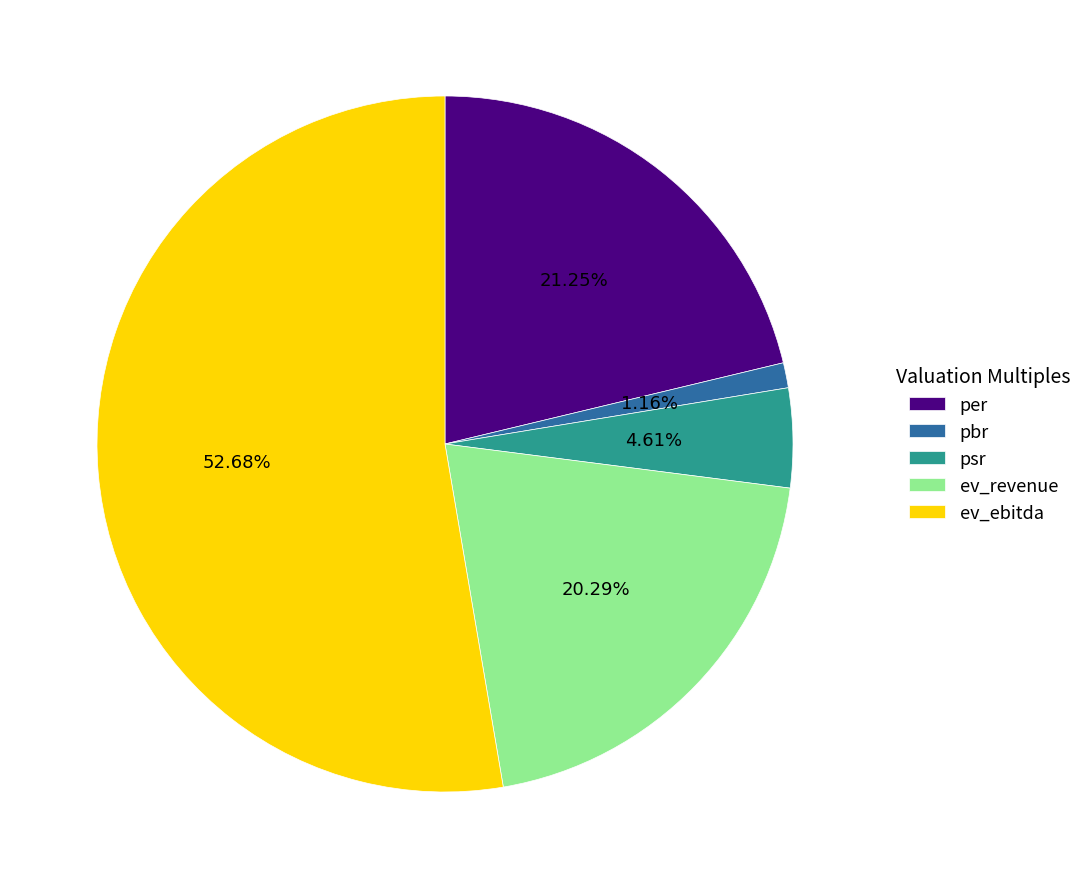

The pbr slice represents 1% of the pie. True or false?

True